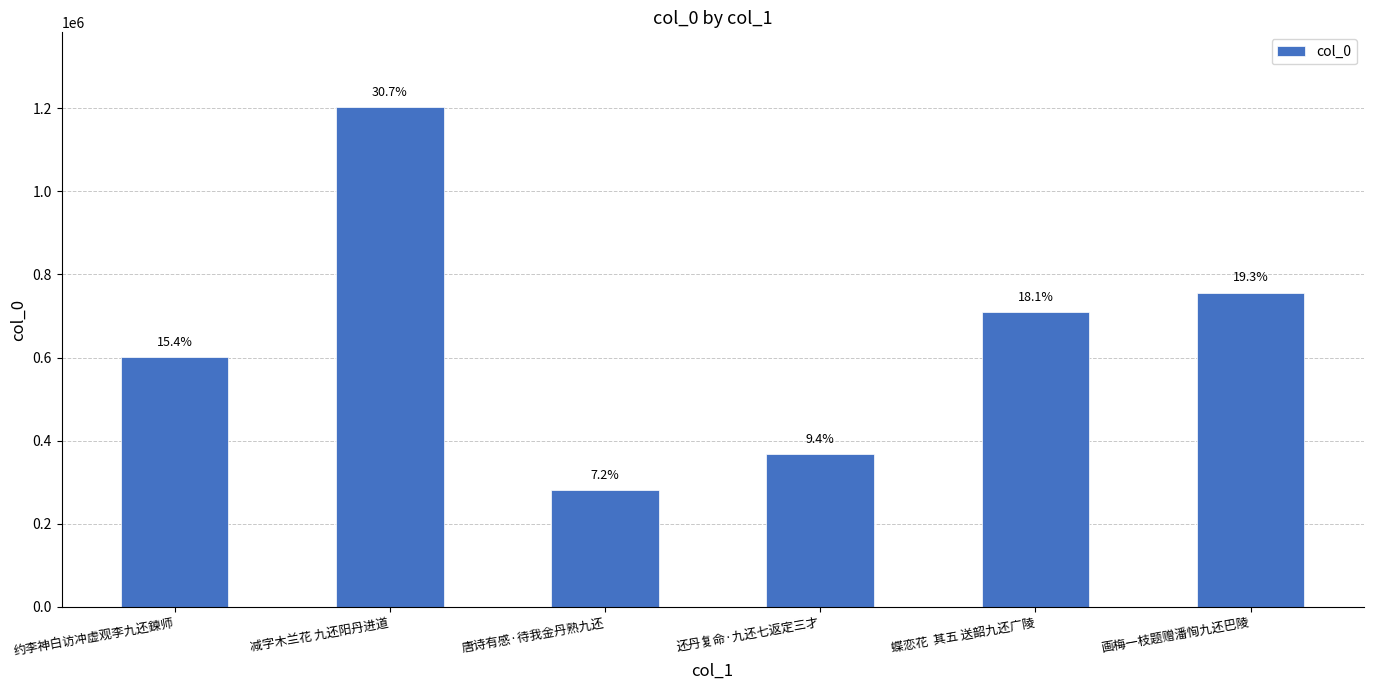

What is the change in value from 还丹复命·九还七返定三才 to 蝶恋花  其五 送韶九还广陵?

+340370